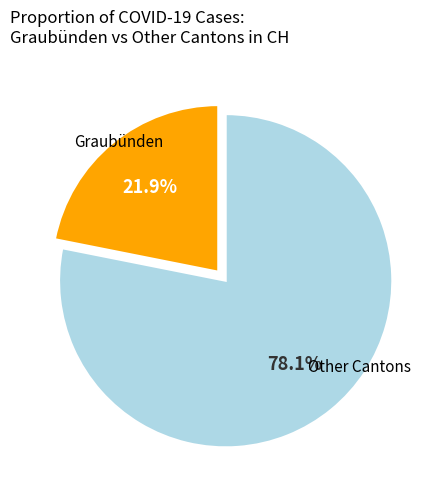

Does any single category account for the majority?

Yes